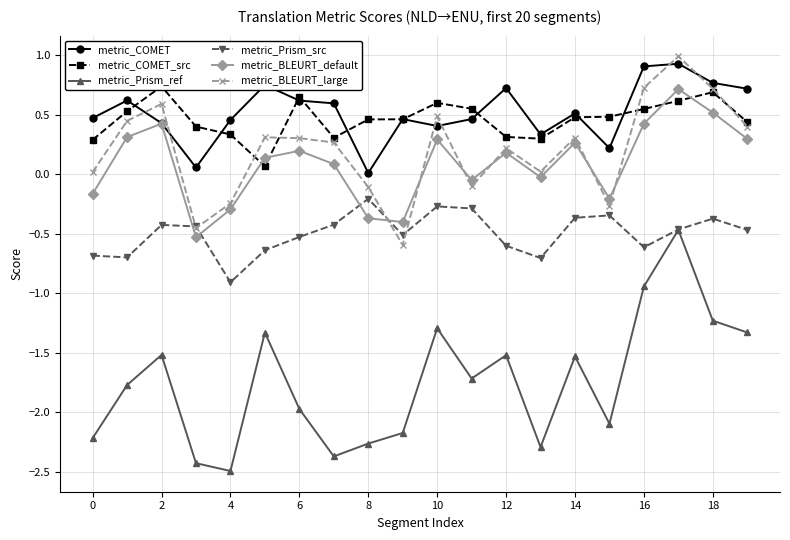

In metric_Prism_ref, how many points are higher than both neighbors (excluding endpoints)?

6